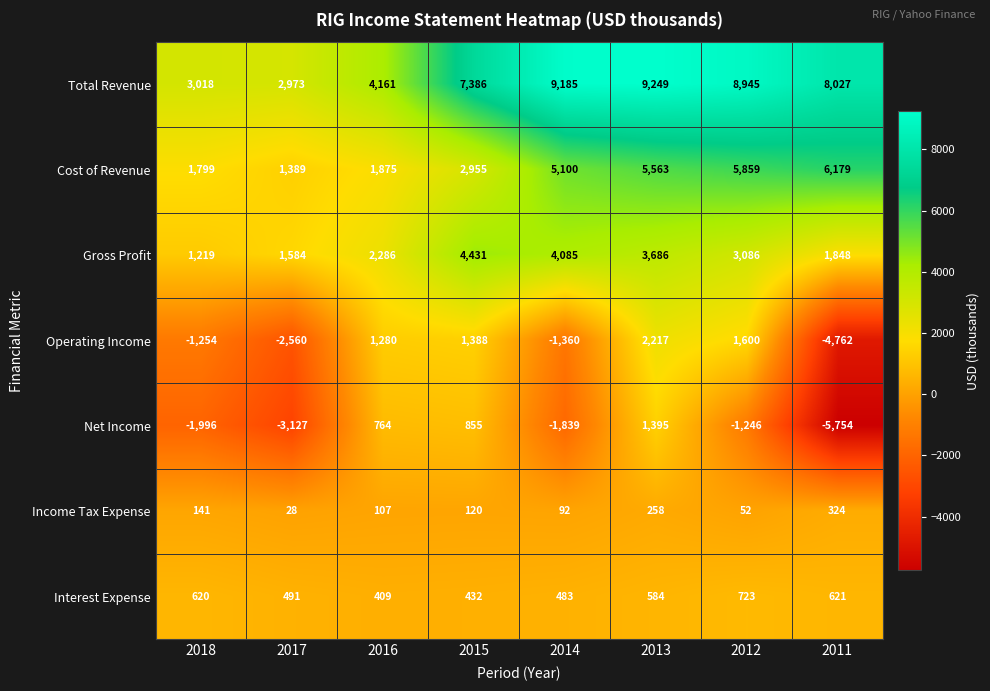

The Interest Expense series shows 321 at 2018. True or false?

False